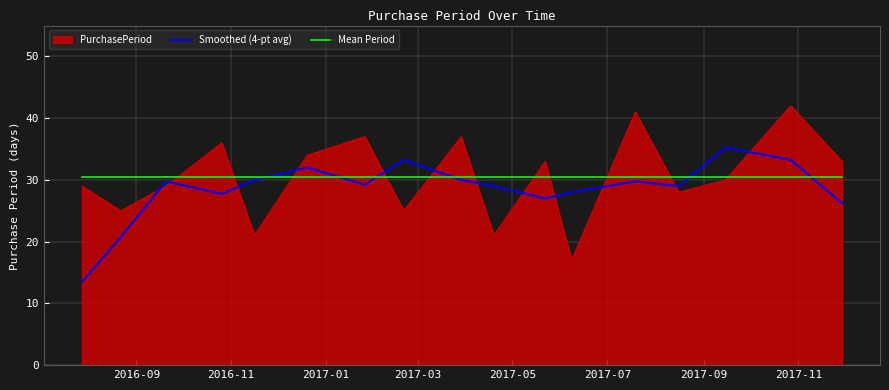

Rank the series by their maximum value, from lowest to highest.

Mean Period, Smoothed (4-pt avg), PurchasePeriod